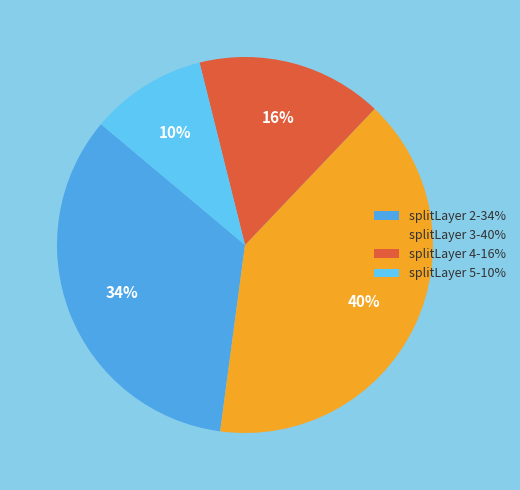

To the nearest percent, what is the difference between the largest and smallest slice percentages?

30%